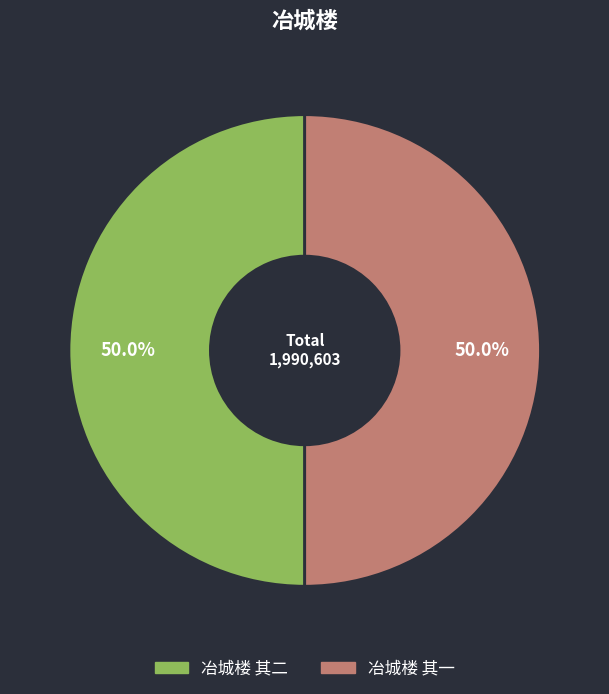

What is the total percentage of 冶城楼 其二 and 冶城楼 其一?

100.0%